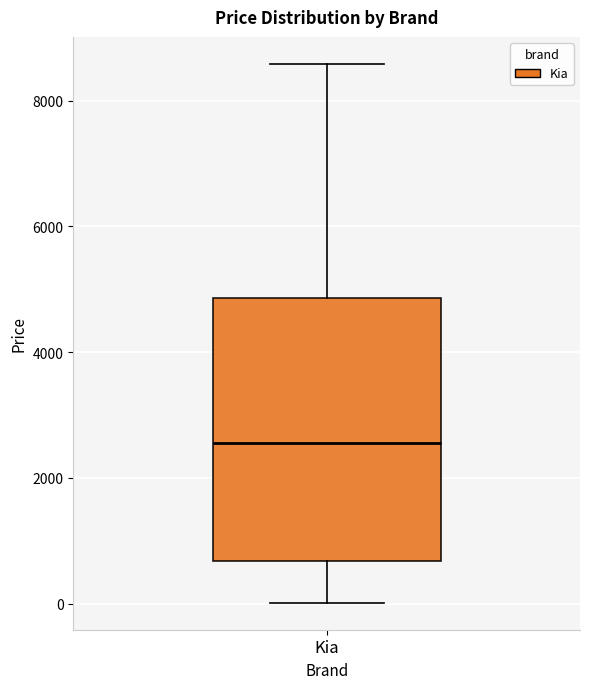

Where does the upper whisker of the box for Kia end on the y-axis? The values are not printed on the chart, so give them approximately, as read against the axis.

8600